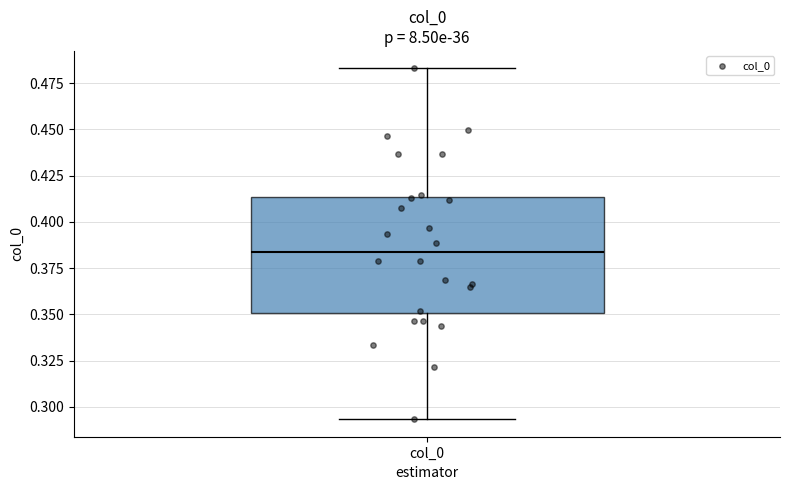

Read this box plot against the y-axis: the position of the median line, the range covered by the box, and the ends of both whiskers. The values are not printed on the chart, so give them approximately, as read against the axis.

median 0.385, box 0.350 to 0.415, whiskers 0.295 to 0.485